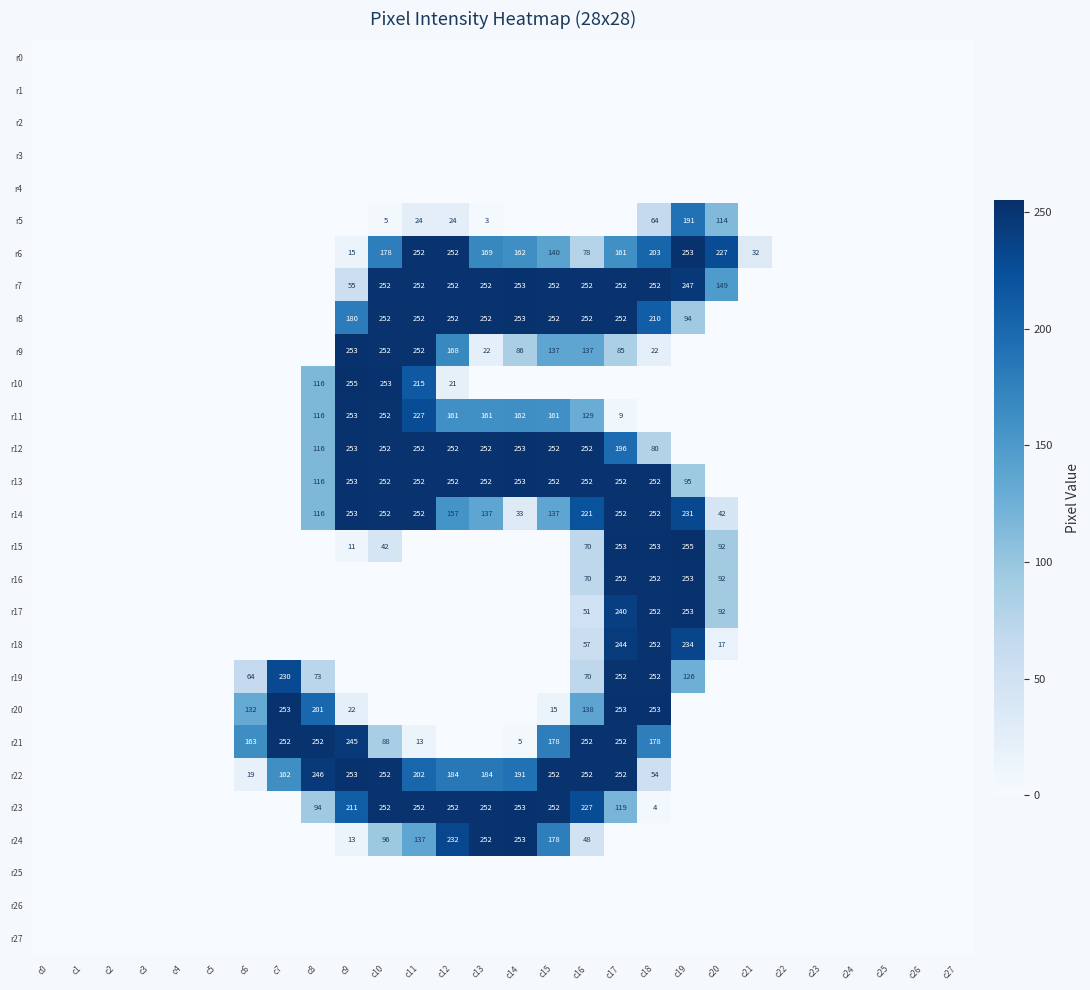

What is the total value across all series at c14?

2157